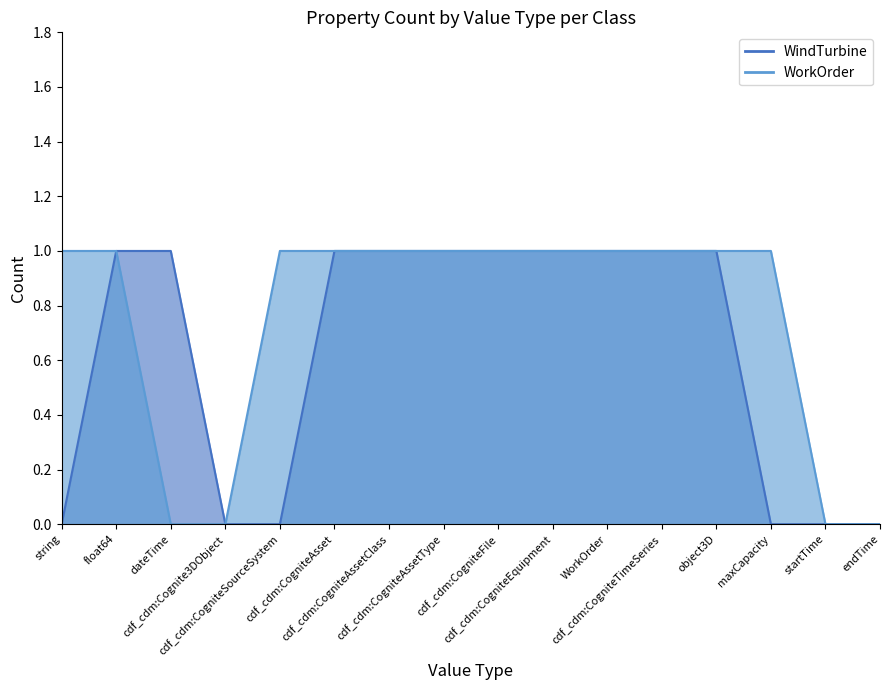

True or false: WindTurbine and WorkOrder intersect in this chart.

False